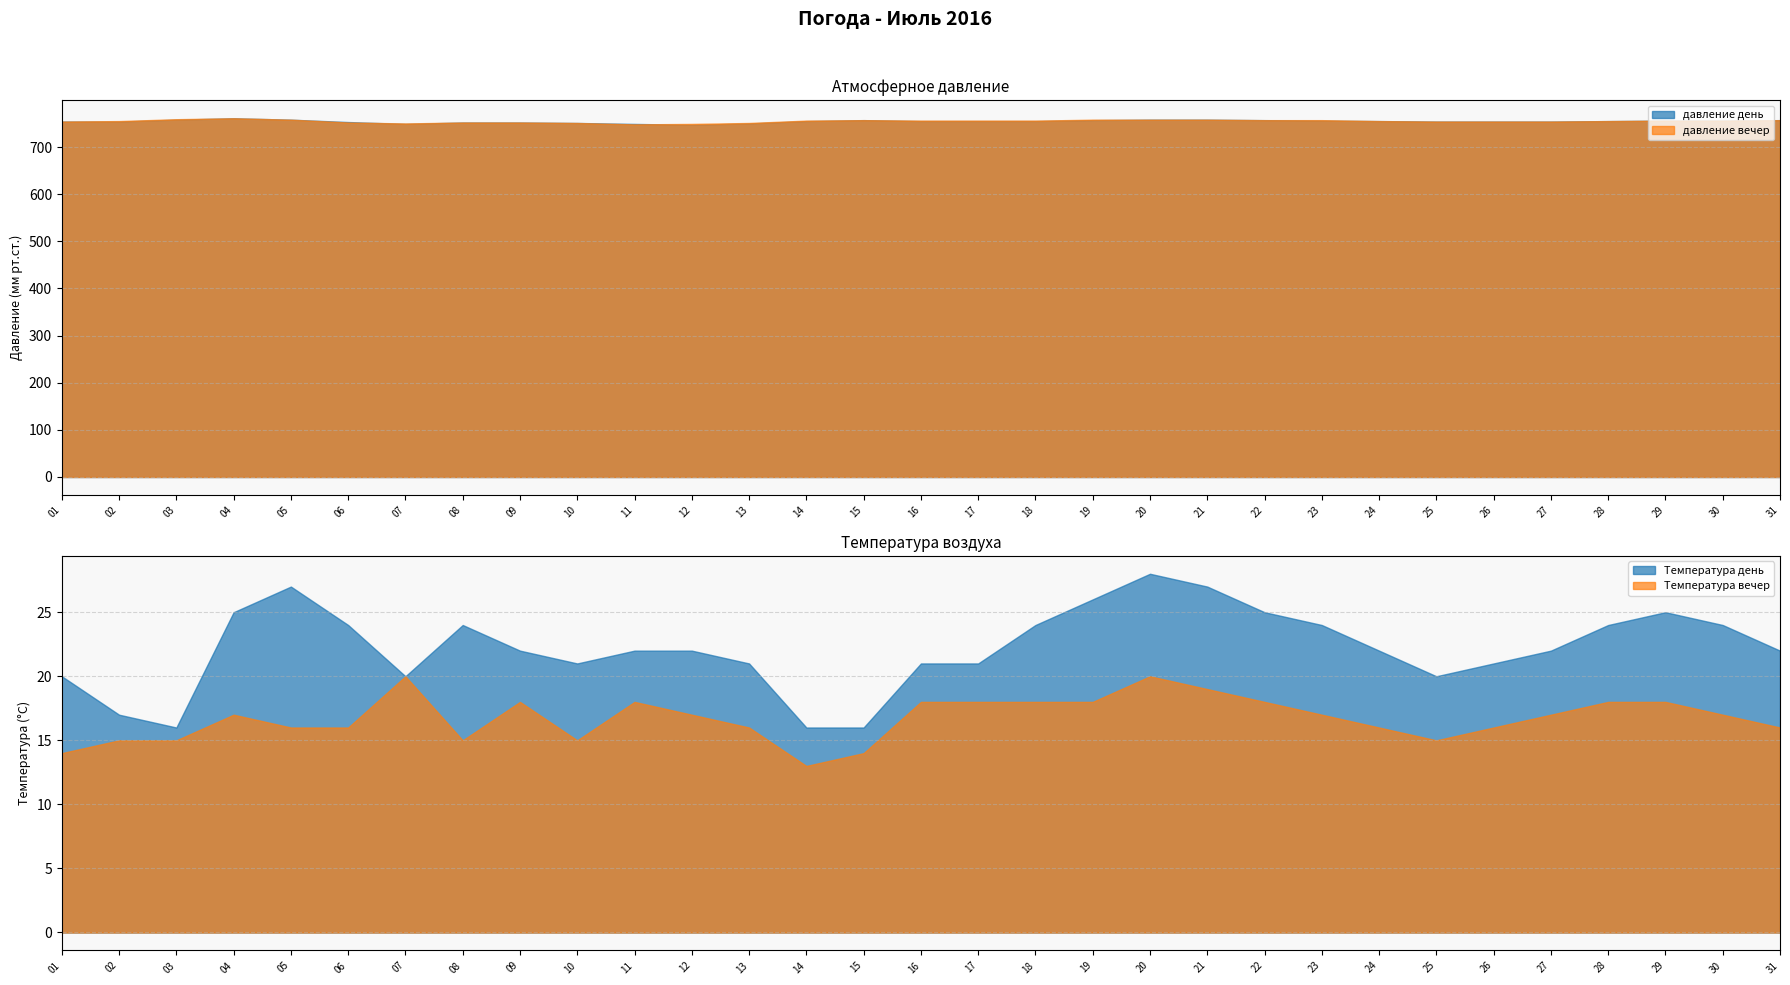

What is the minimum value for давление вечер?

748